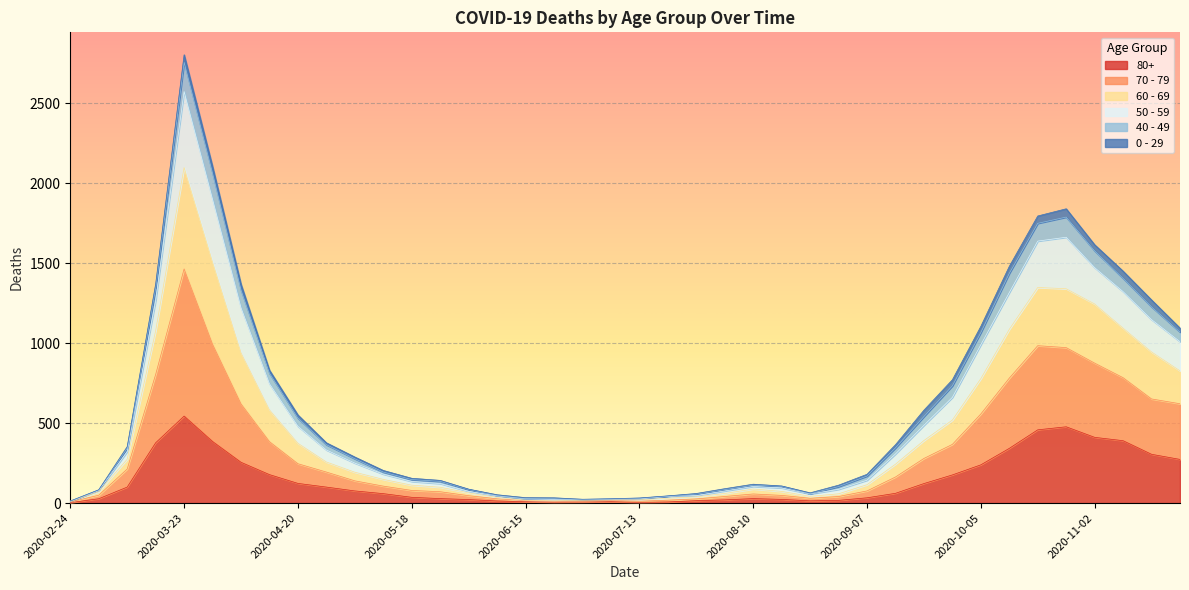

At which label does 80+ reach its peak?

2020-03-23